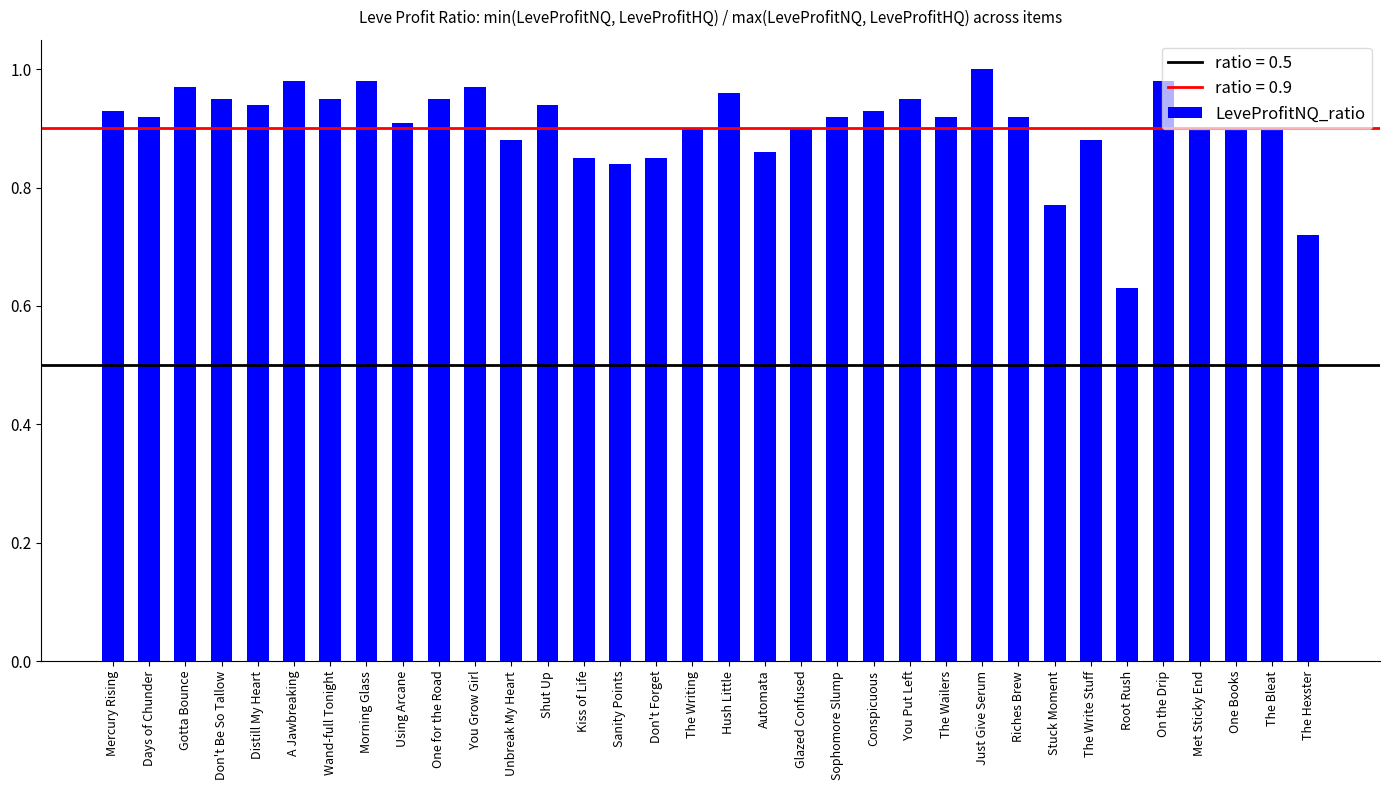

What is the label of the 8th bar from the left?

Morning Glass